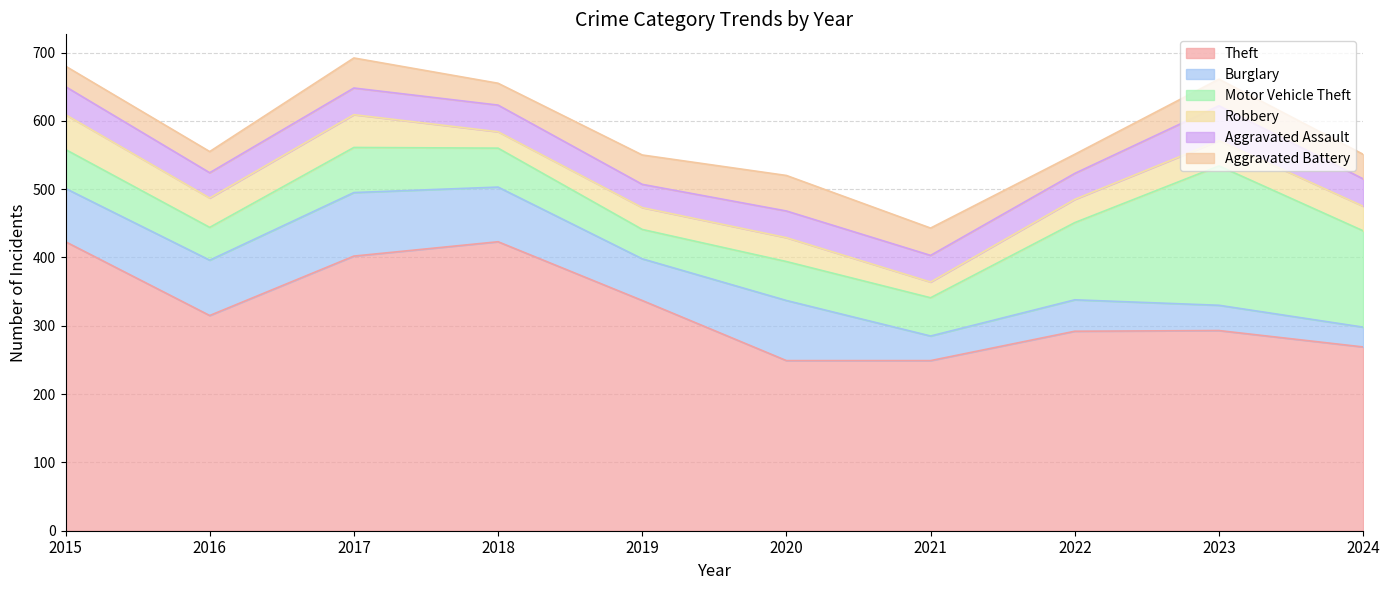

Where do Aggravated Assault and Burglary first cross each other?

2020 and 2021